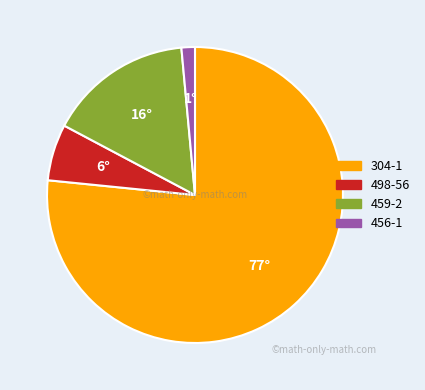

The 498-56 slice represents 6% of the pie. True or false?

True